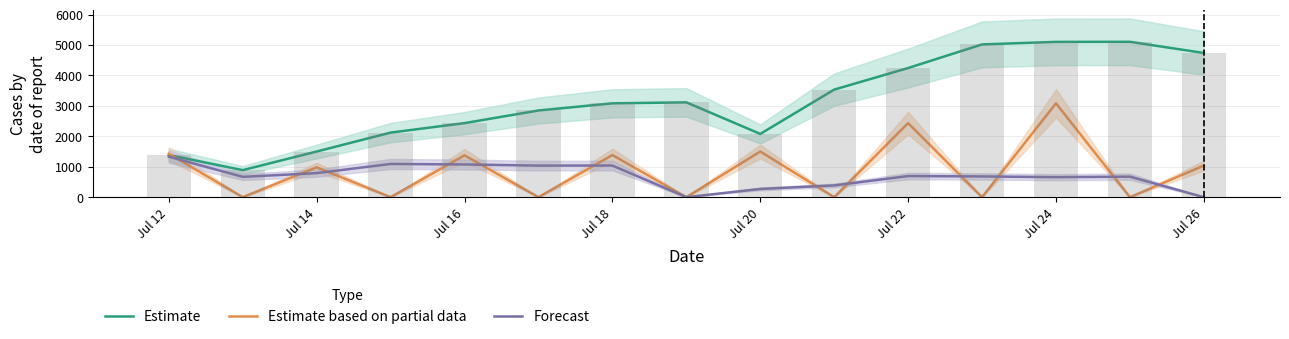

Rank the series at Jul 20 from lowest to highest value.

Forecast, Estimate based on partial data, Estimate